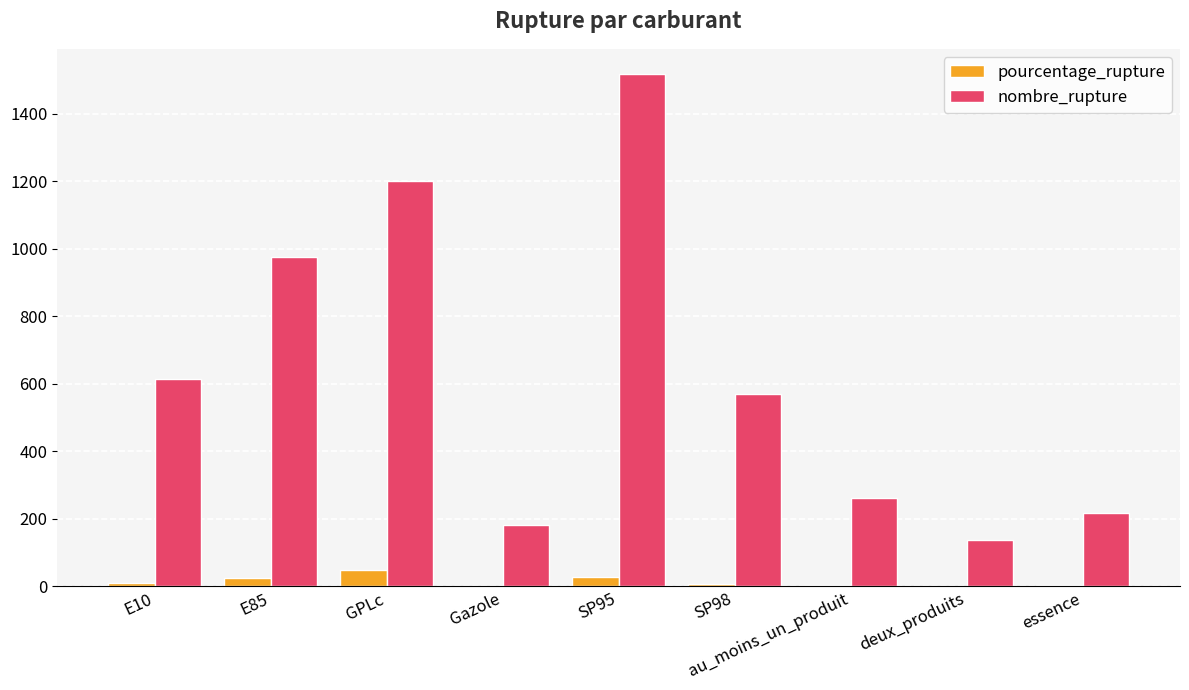

What is the total value across all series at GPLc?

1245.6